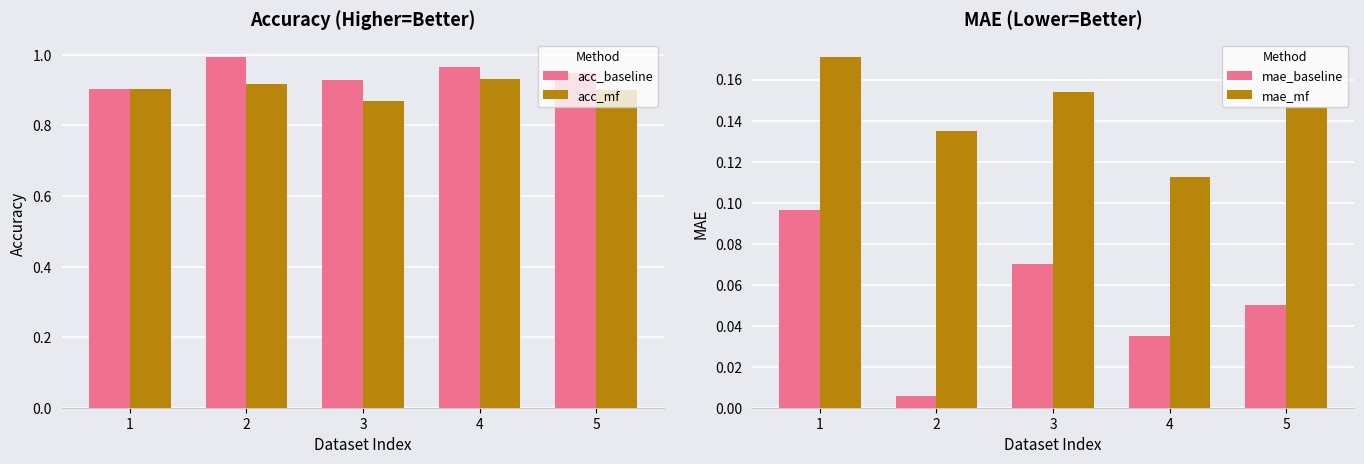

Where is mae_baseline nearest to the value 0?

2